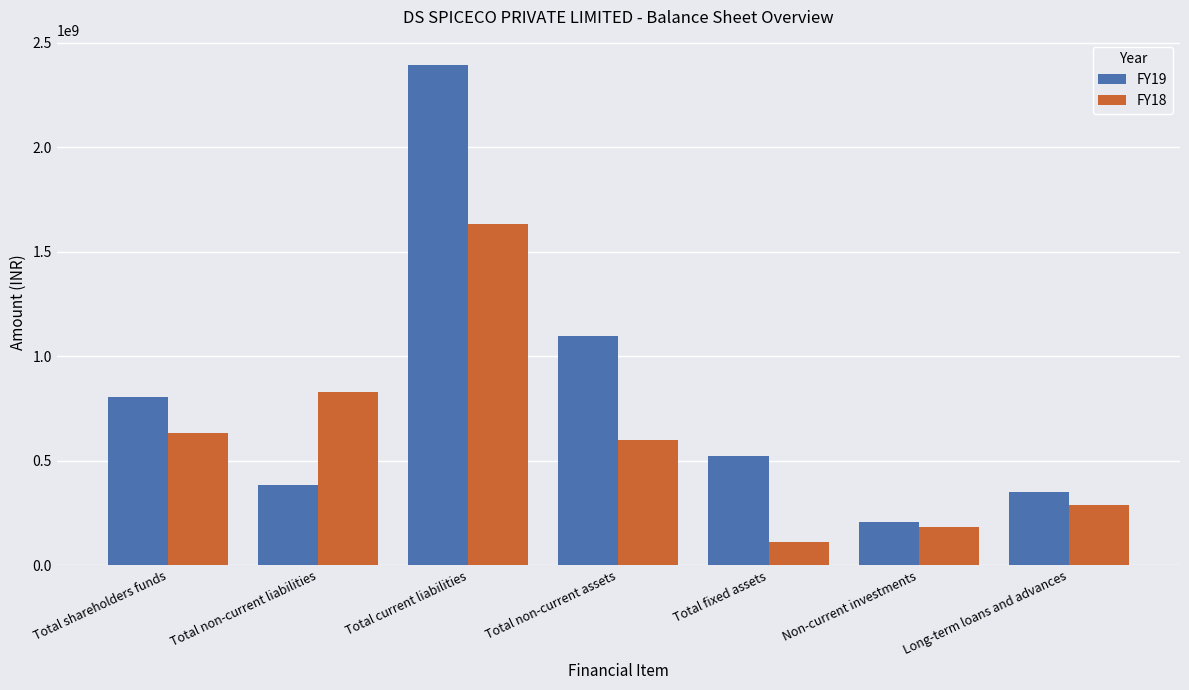

The FY19 series shows 806004842 at Total shareholders funds. True or false?

True